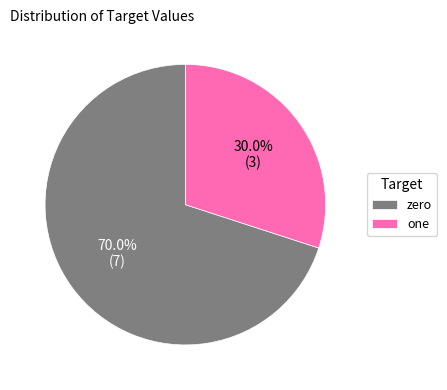

To the nearest percent, what portion does one represent?

30%